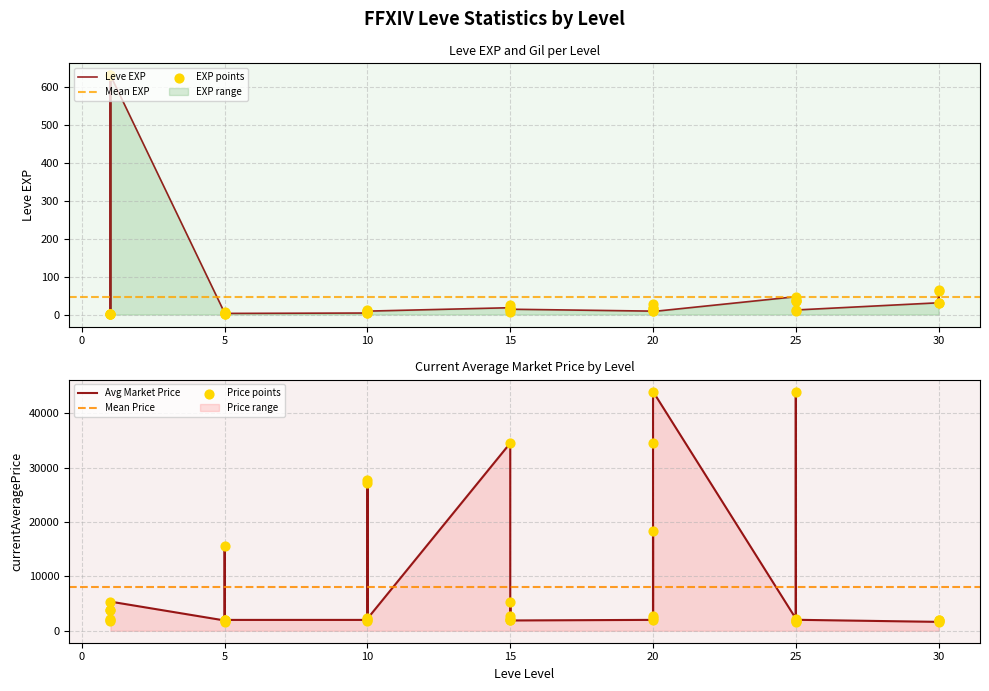

Which series contains the highest Y value?

currentAveragePrice